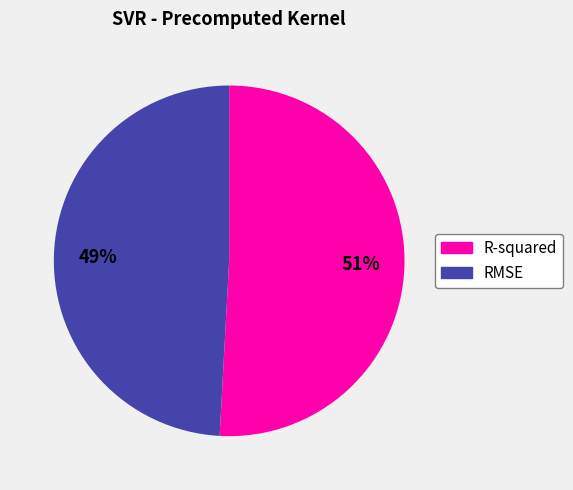

Combined, do R-squared and RMSE account for over 50%?

Yes